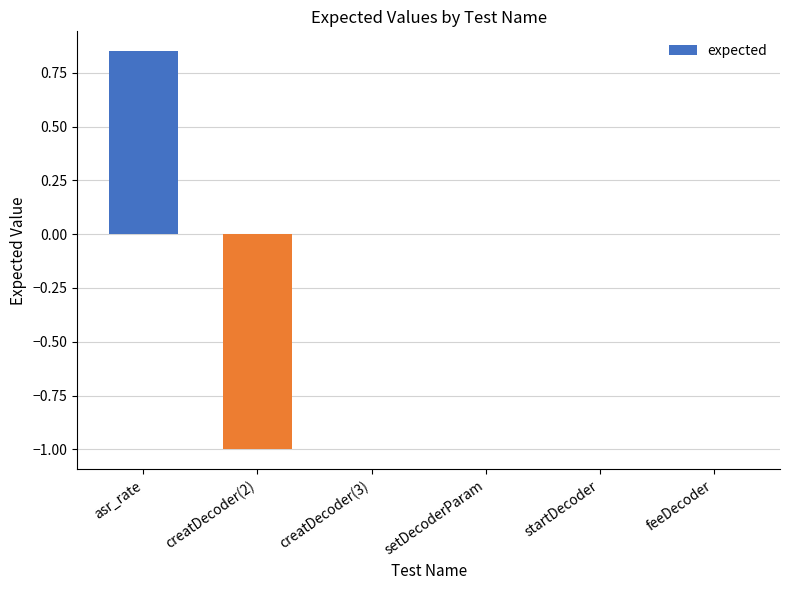

Which has a higher value, creatDecoder(2) or creatDecoder(3)?

creatDecoder(3)